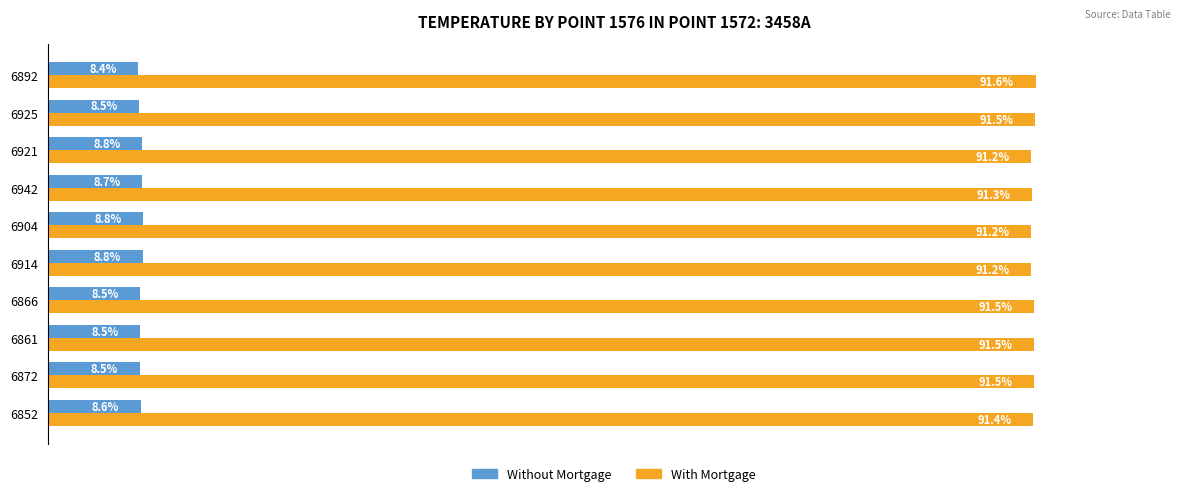

List the series in order of their peak value, highest first.

With Mortgage, Without Mortgage